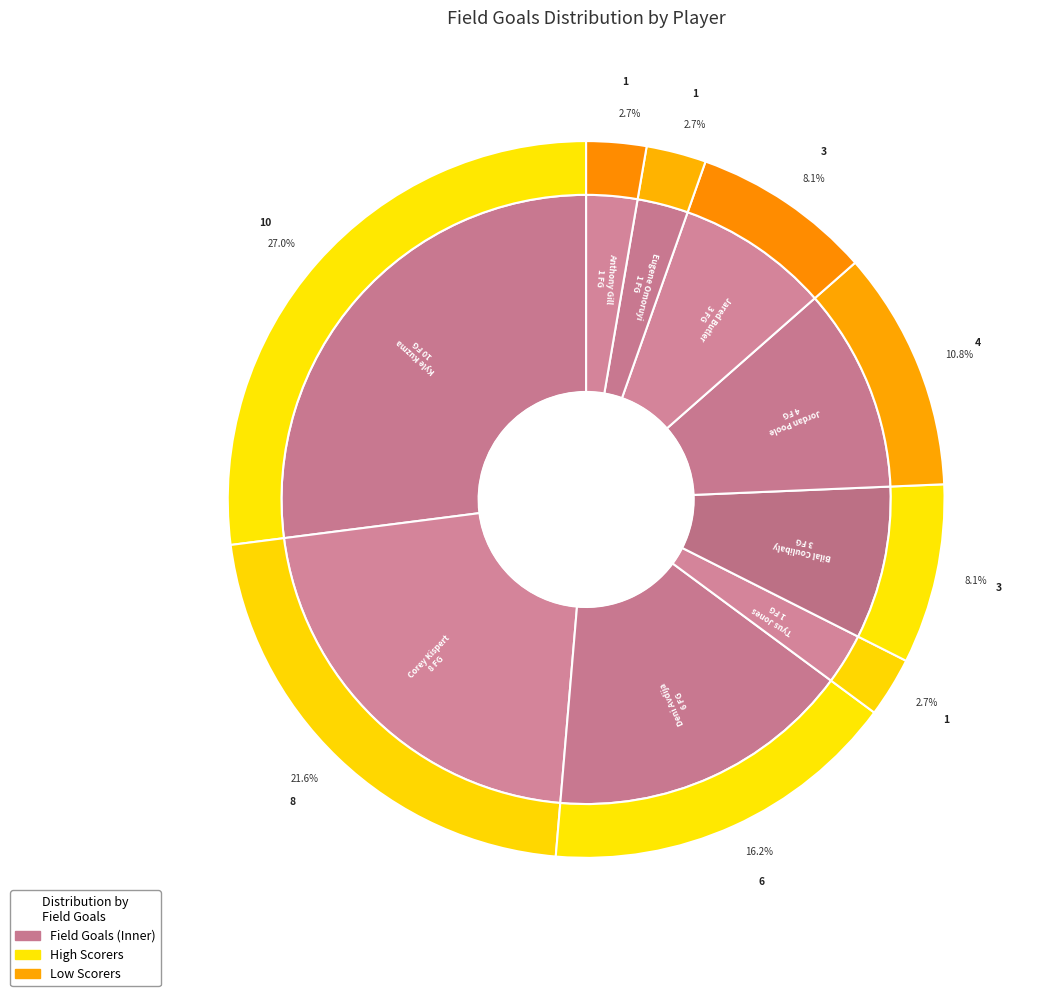

What percentage is the Anthony Gill slice, to the nearest percent?

3%